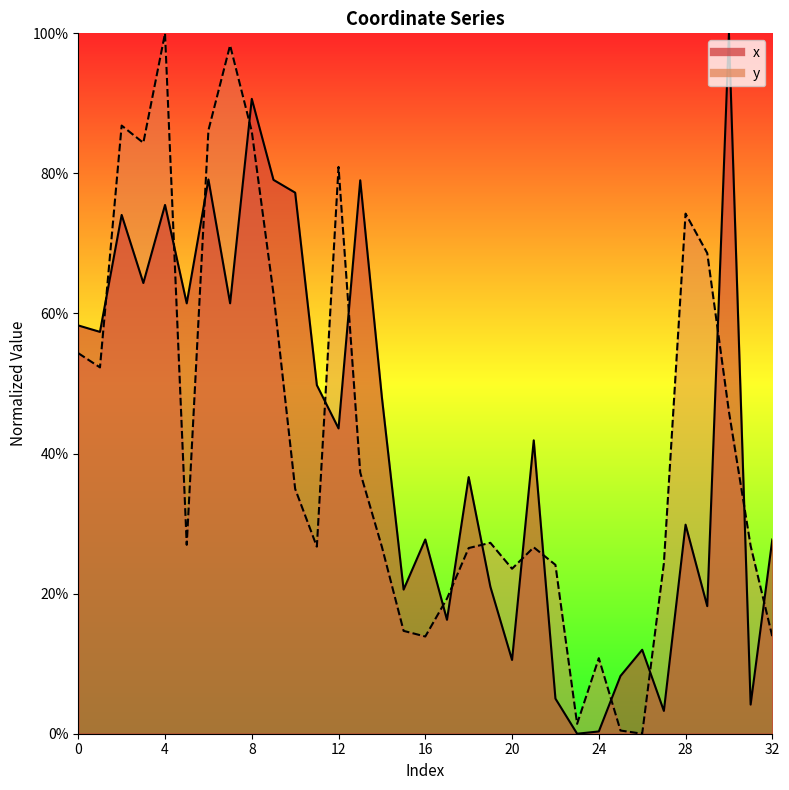

Where is the first local maximum for x?

2